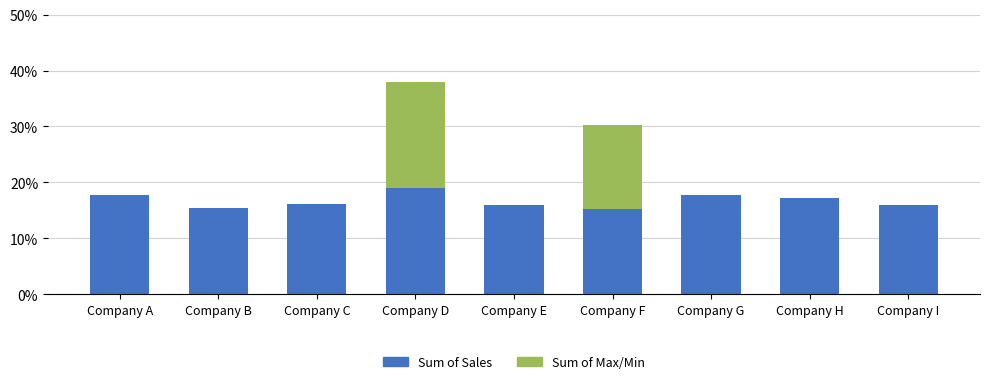

At which label does Sum of Sales reach its peak?

Company D